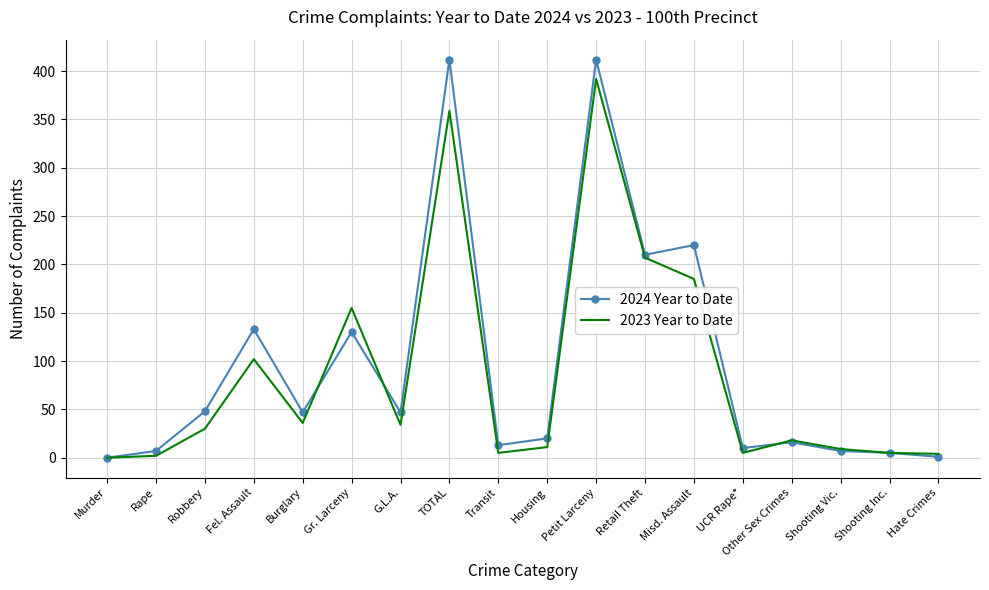

At how many categories does at least one series exceed 187?

4